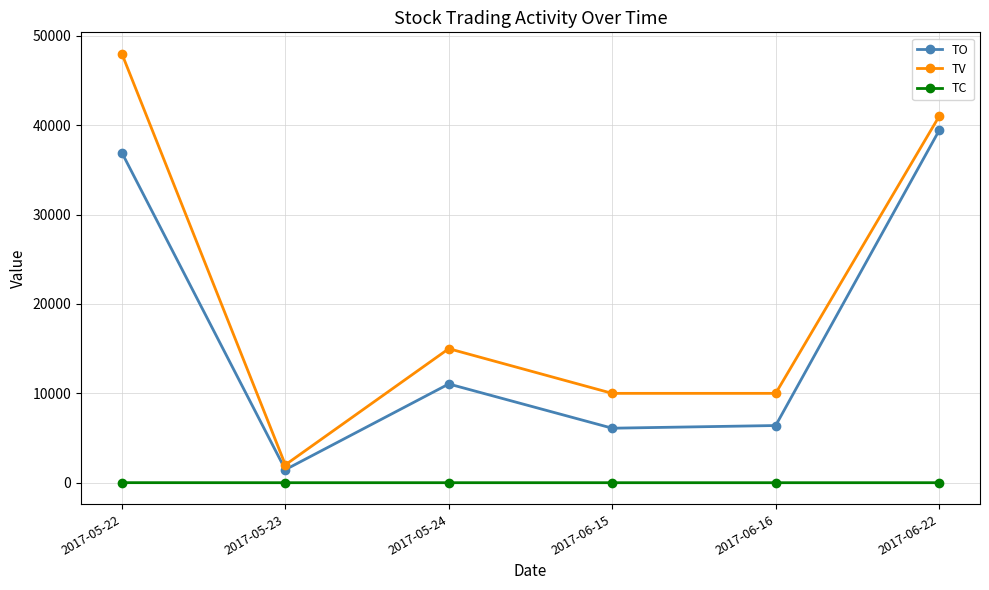

Count the number of categories in the chart.

6